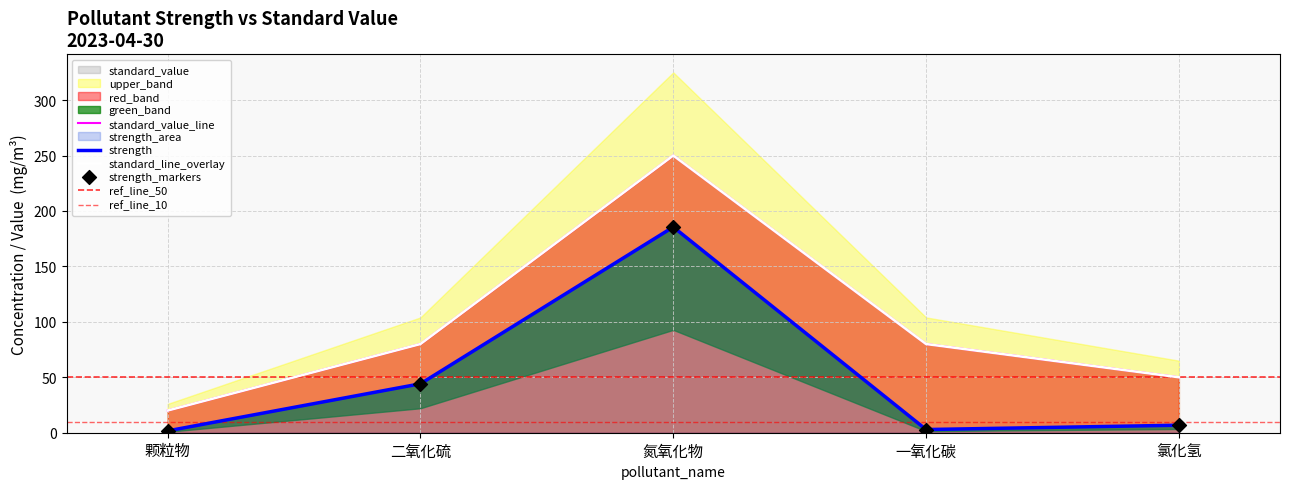

At which category is the sum across all series the highest?

氮氧化物